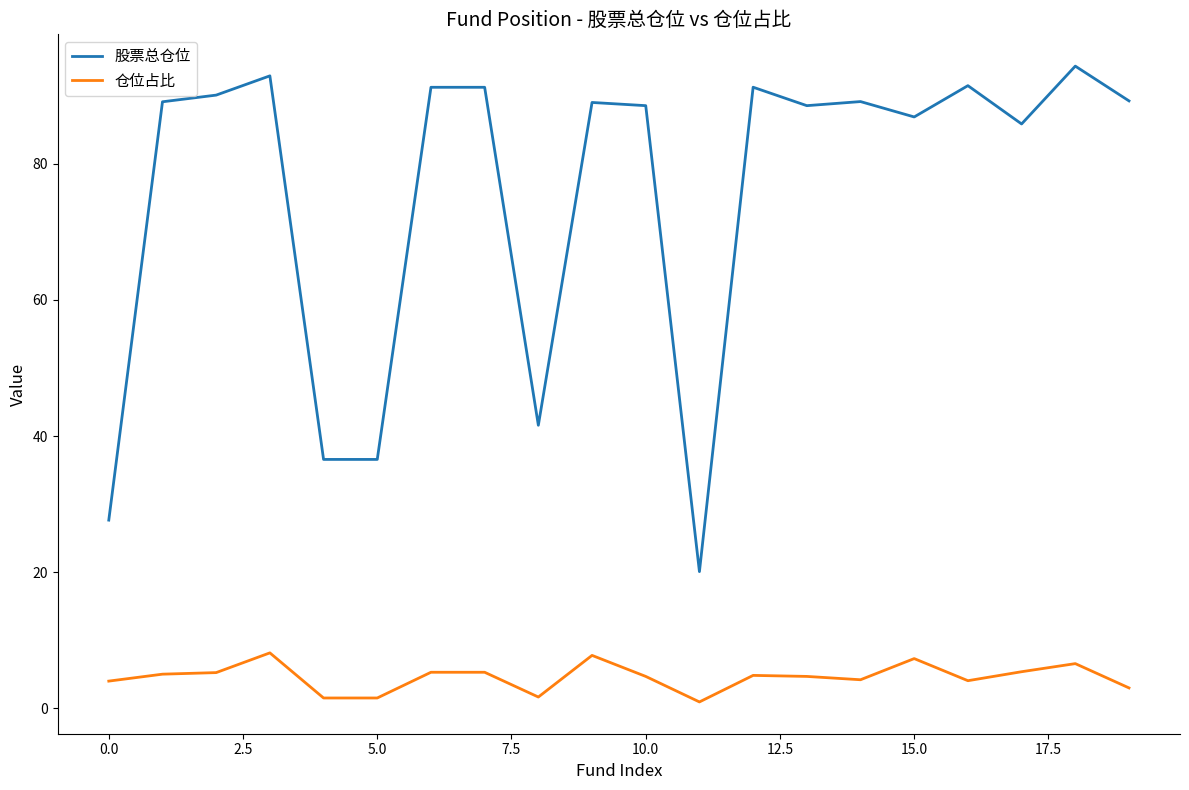

How many categories are shown in the chart?

20